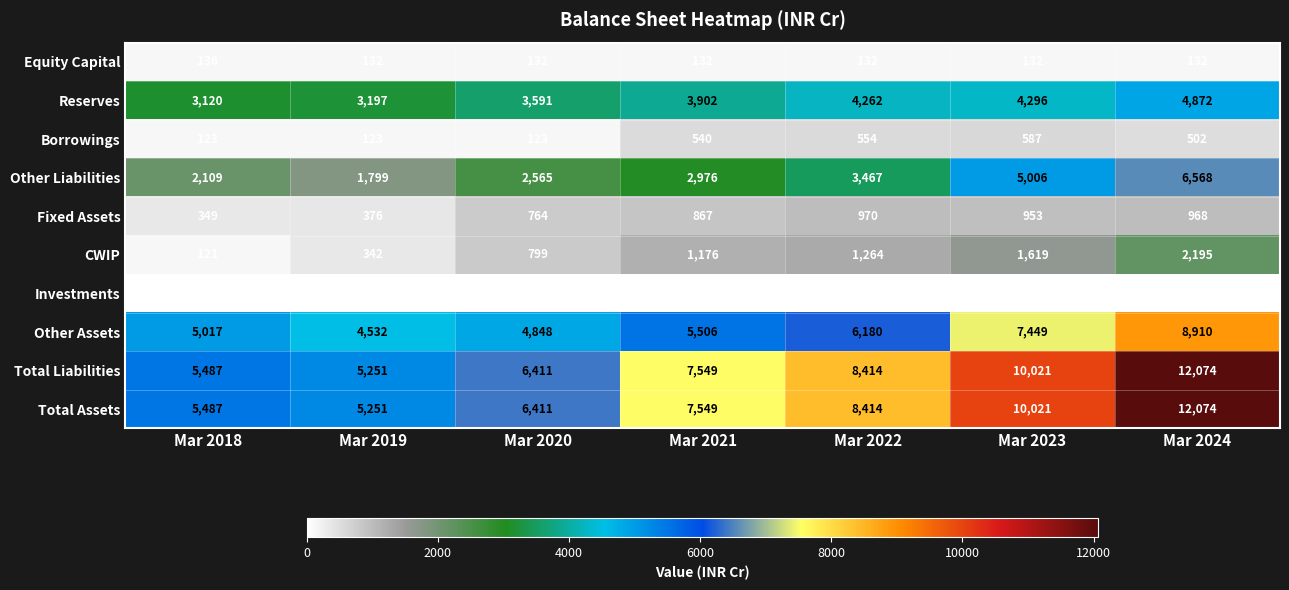

At which label is Reserves closest to 3996?

Mar 2021